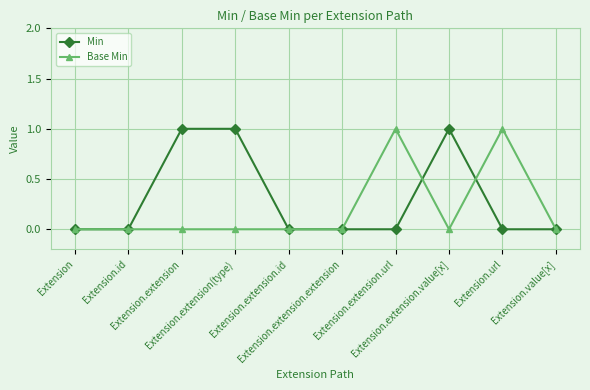

The Min series shows 1 at Extension.extension.id. True or false?

False